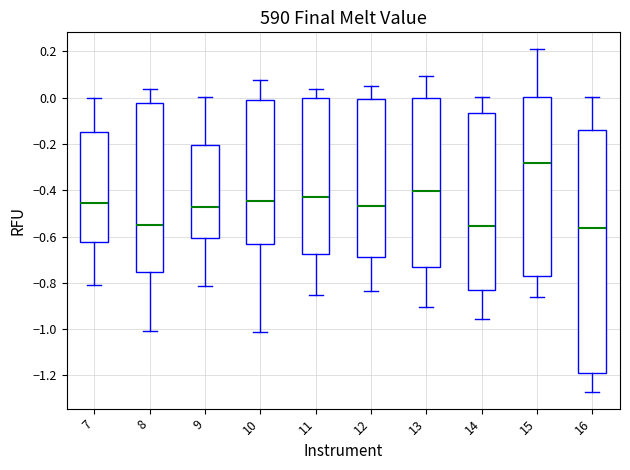

Which box's median line is the highest?

15